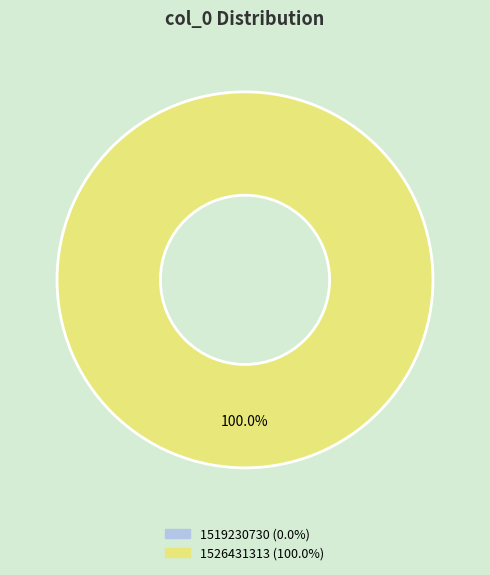

Is it true that 1519230730 is 11% of the pie?

False